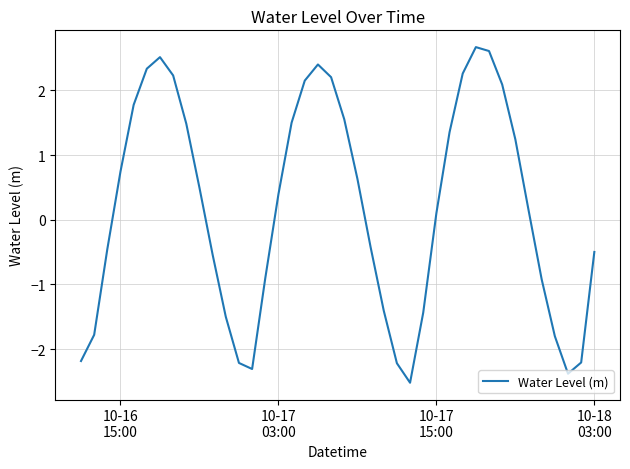

Reading left to right, transcribe all the data shown in this chart.

-2.2	-1.8	-0.5	0.7	1.8	2.3	2.5	2.2	1.5	0.5	-0.5	-1.5	-2.2	-2.3	-0.9	0.4	1.5	2.2	2.4	2.2	1.6	0.6	-0.4	-1.4	-2.2	-2.5	-1.4	0.1	1.4	2.3	2.7	2.6	2.1	1.2	0.2	-0.9	-1.8	-2.4	-2.2	-0.5